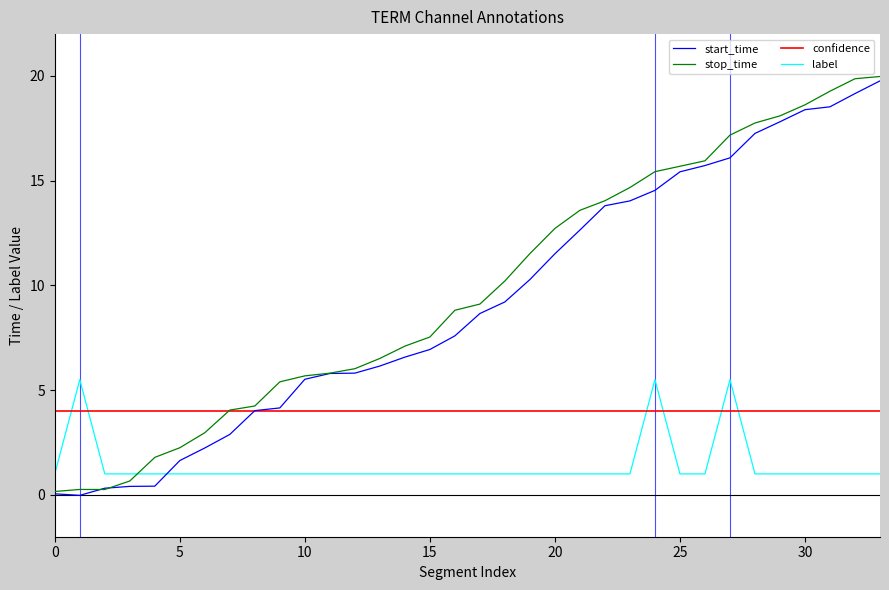

What is the highest value of the stop_time series?

20.0